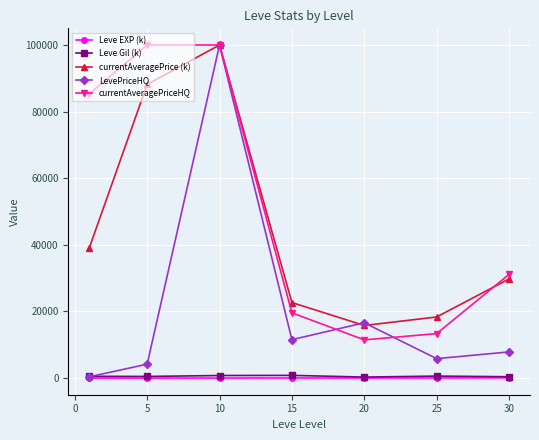

What is the maximum value for LevePriceHQ?

100000.0